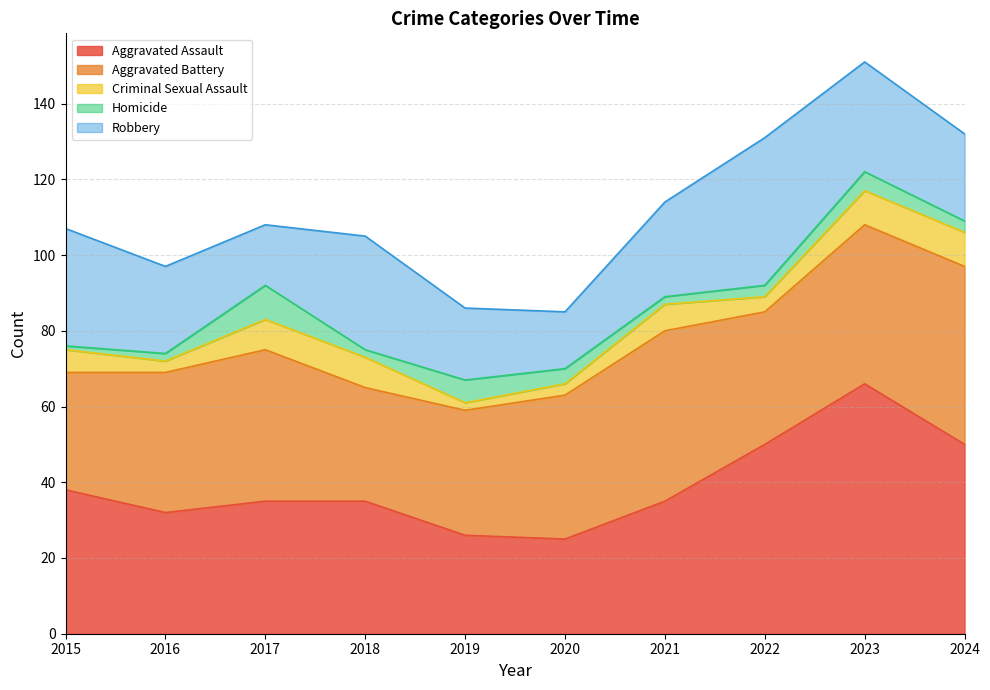

Rank the series at 2017 from highest to lowest value.

Aggravated Battery, Aggravated Assault, Robbery, Homicide, Criminal Sexual Assault